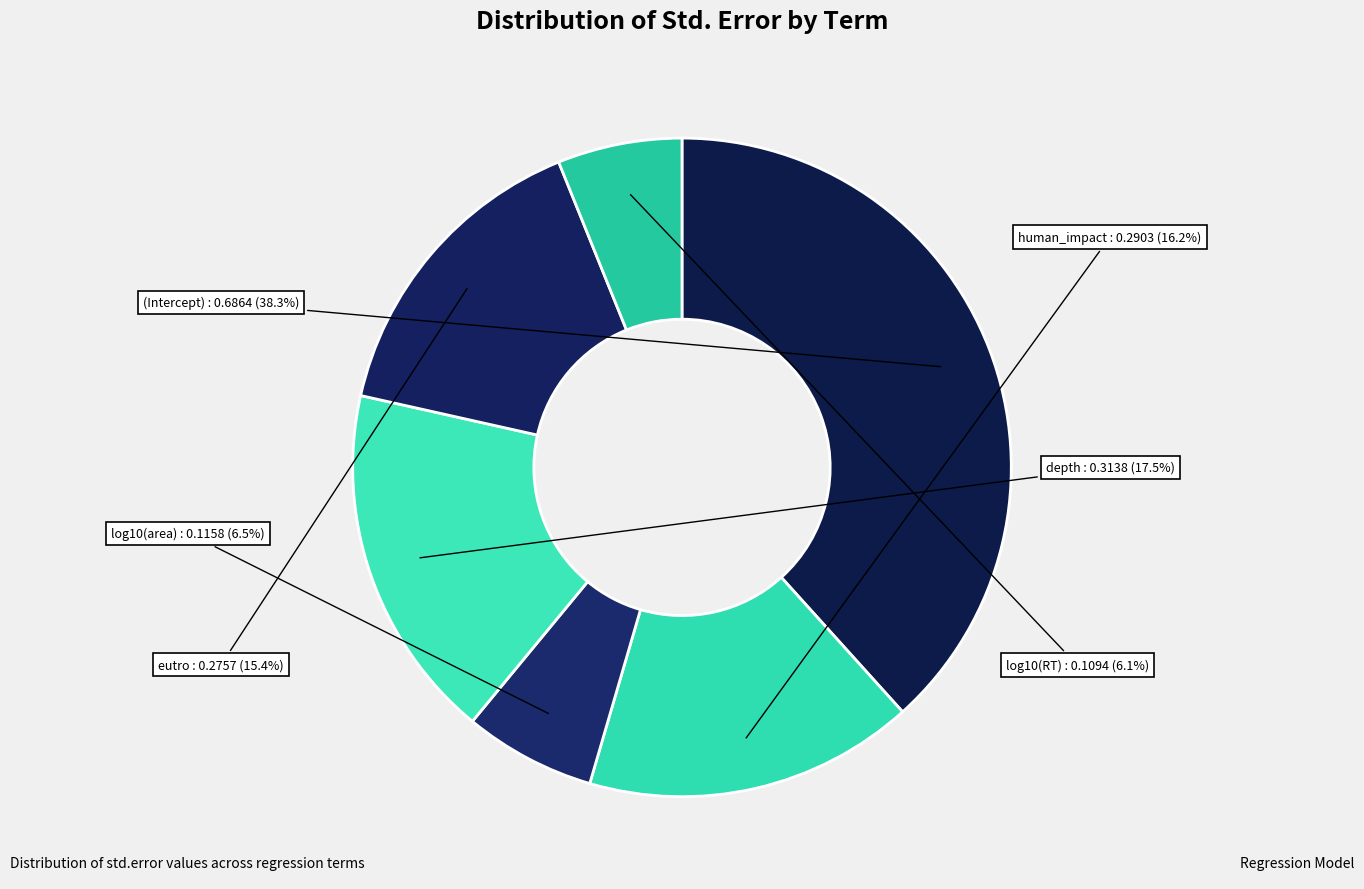

To the nearest percent, what portion does human_impact represent?

16%